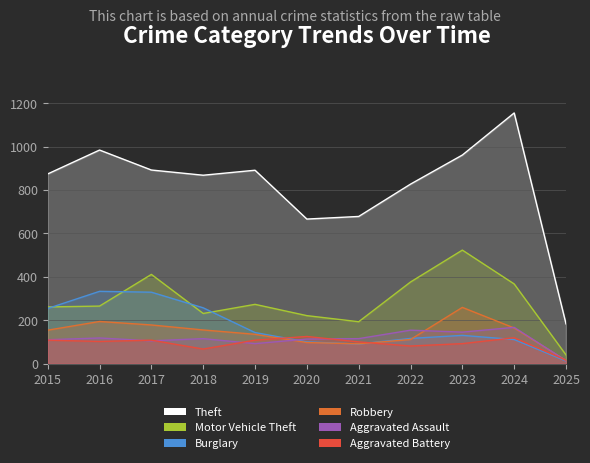

True or false: Motor Vehicle Theft has a value of 231 at 2018.

True